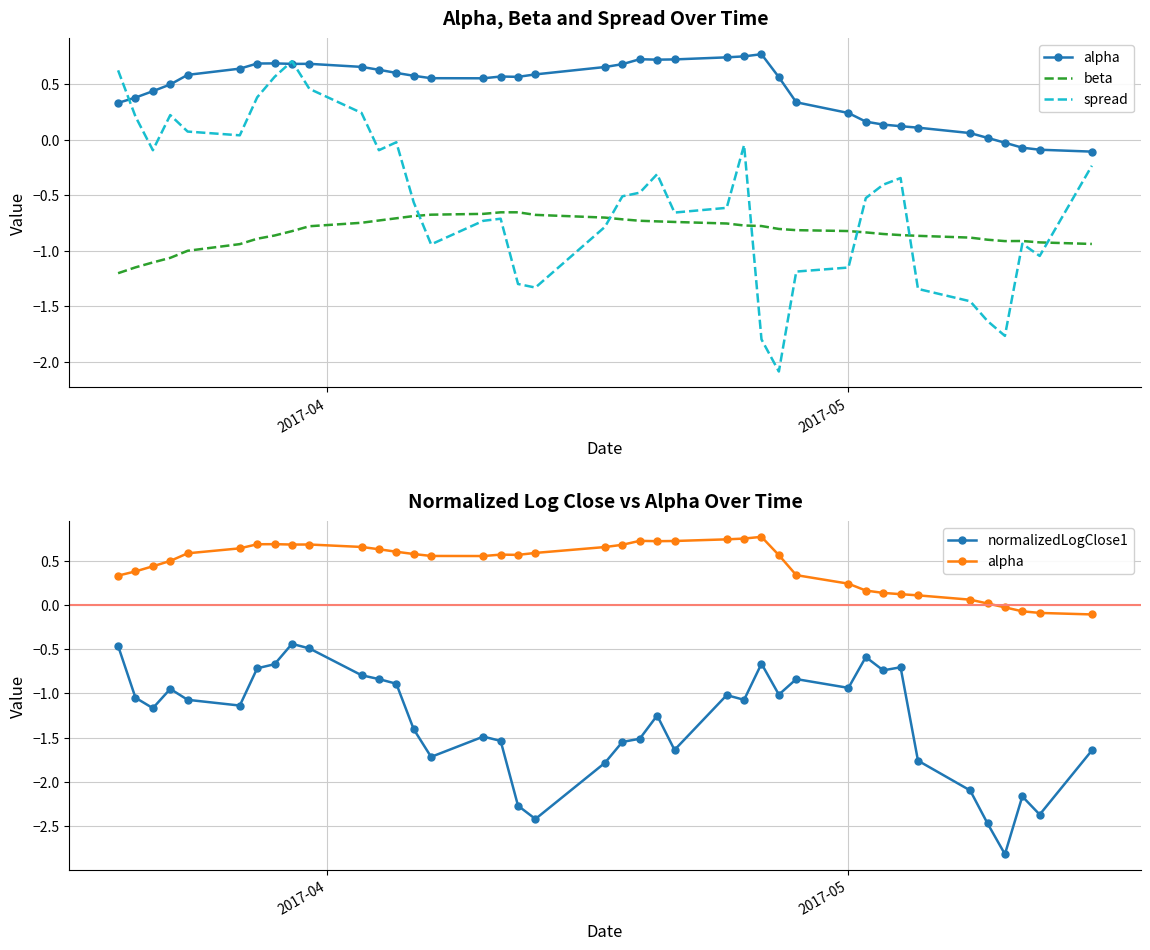

Which series has the largest range (max minus min)?

spread